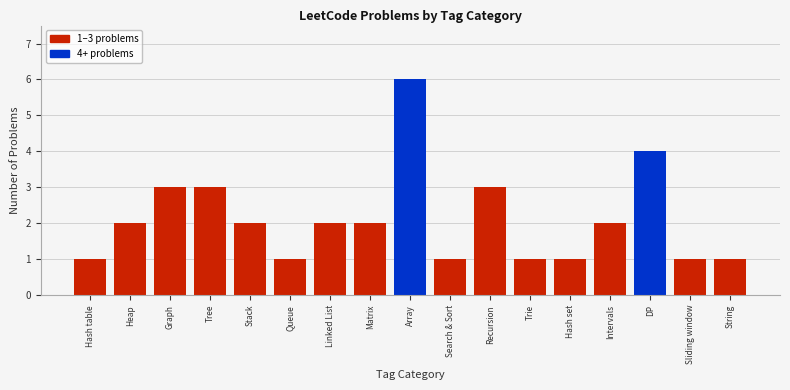

Reading left to right, transcribe all the data shown in this chart.

1	2	3	3	2	1	2	2	6	1	3	1	1	2	4	1	1